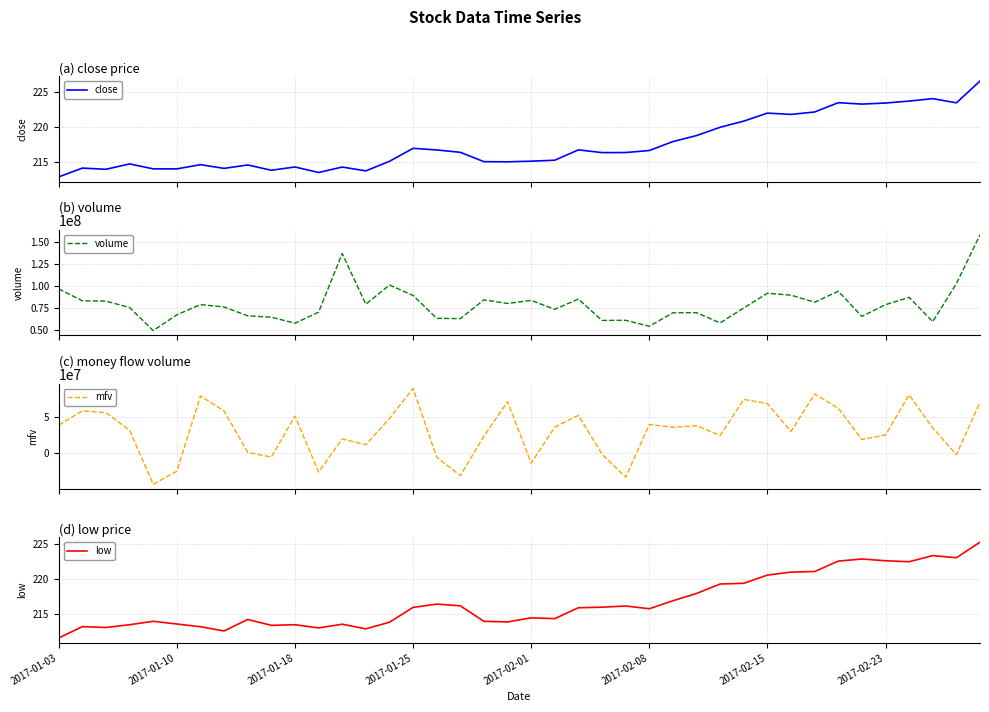

What is the difference between the maximum and minimum values in the mfv series?

132648364.5